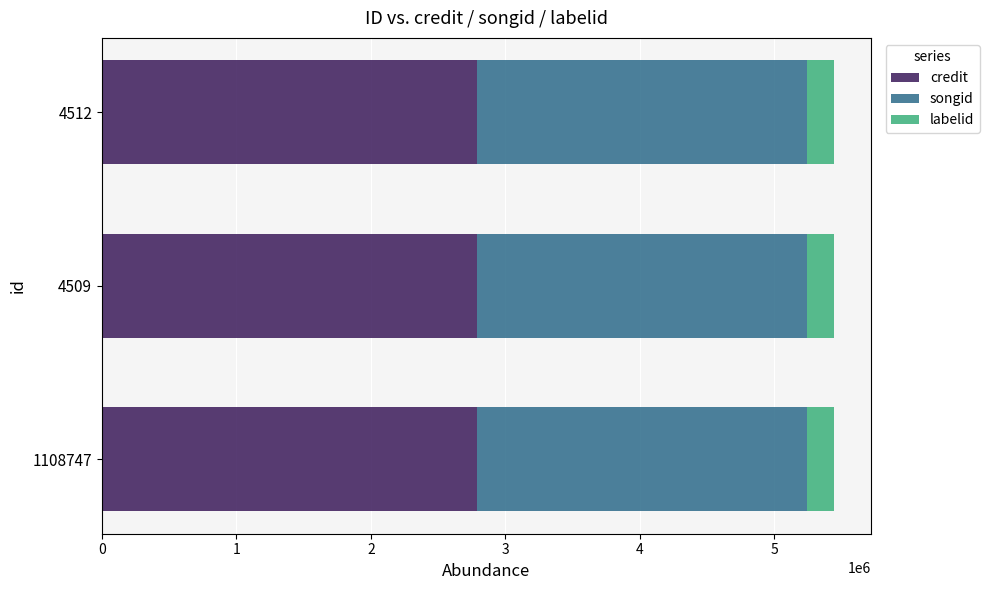

What is the total value across all series at 4512?

5446124